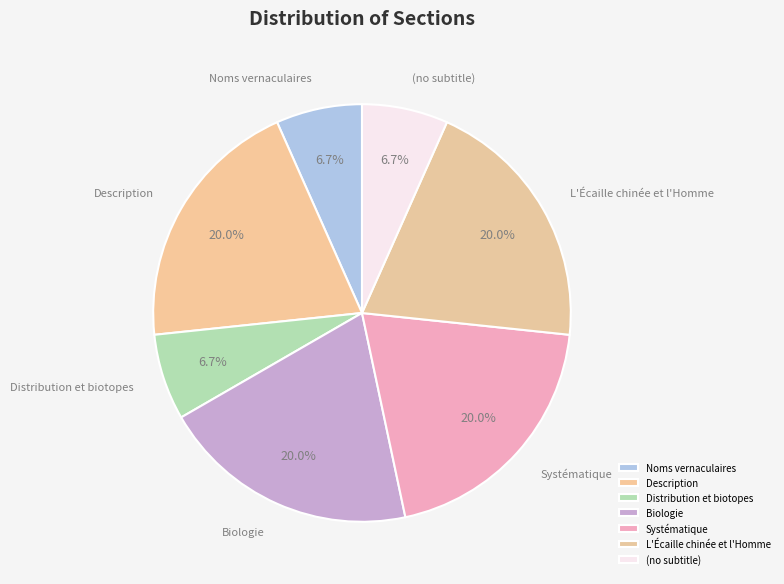

How many slices are in this pie chart?

7